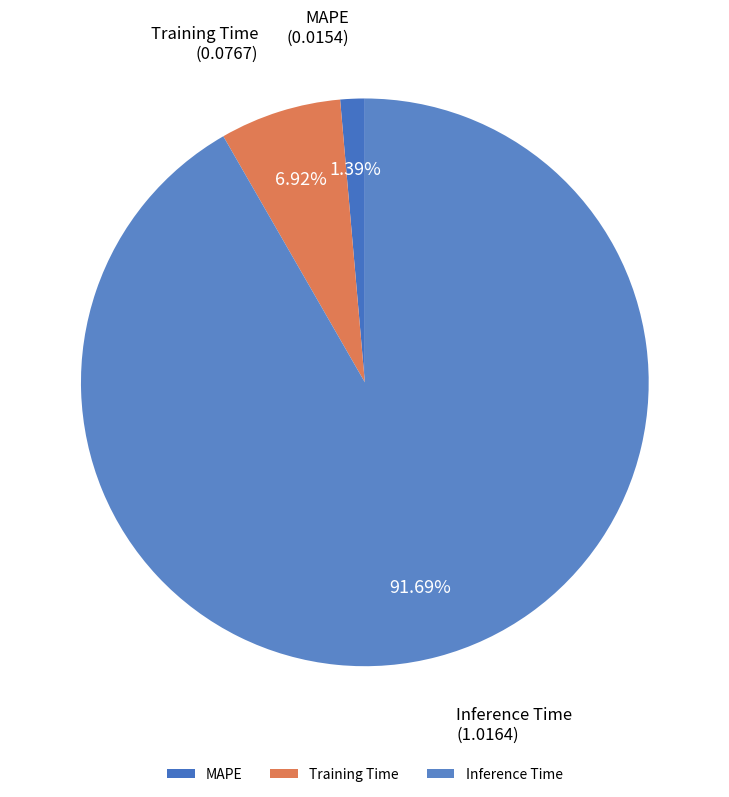

Count the number of slices in the pie.

3